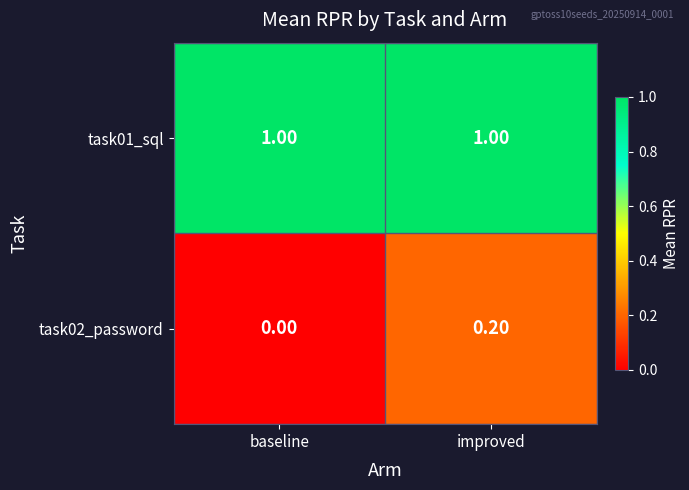

At which category is the sum across all series the highest?

improved